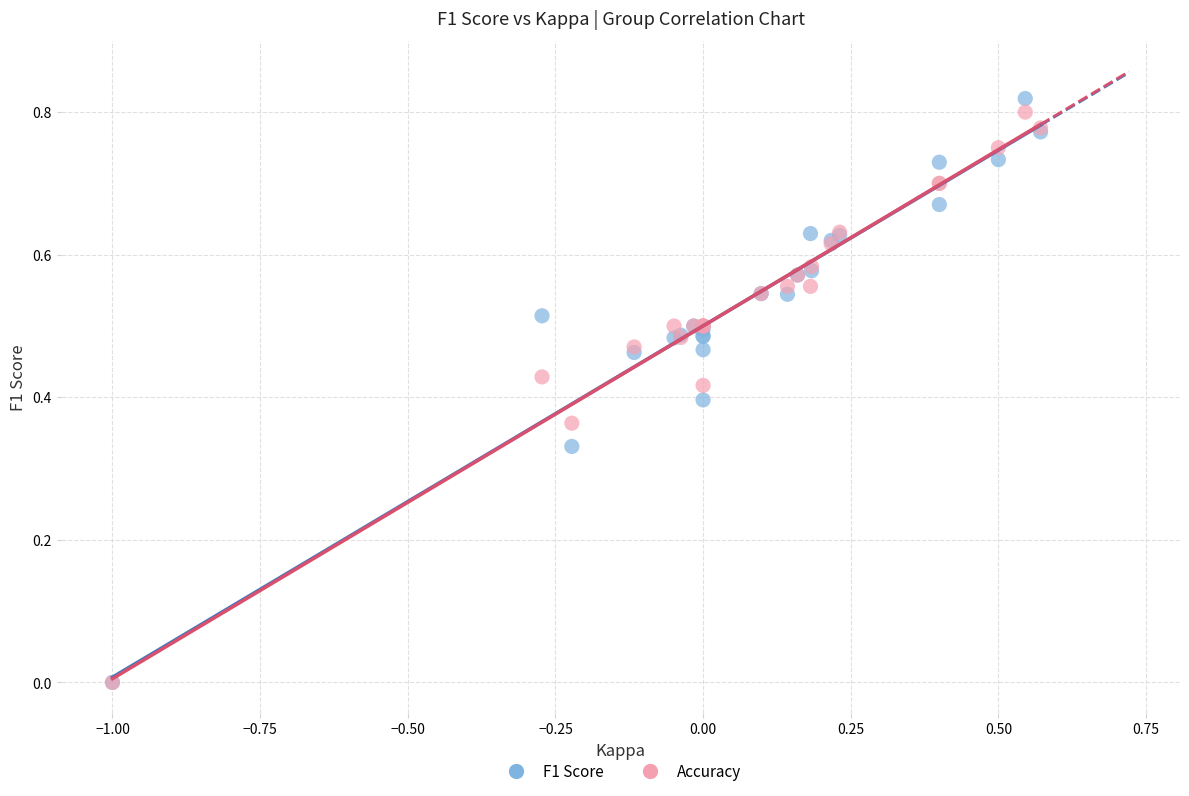

What are all the series names shown in the legend?

F1 Score, Accuracy